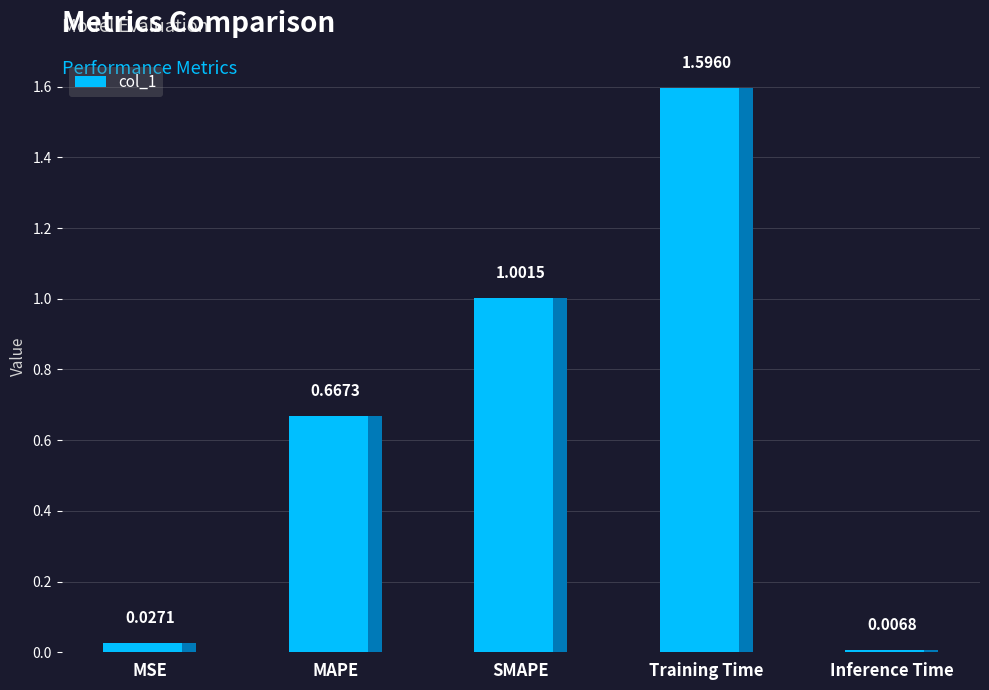

What is the change in value from MAPE to Training Time?

+0.9